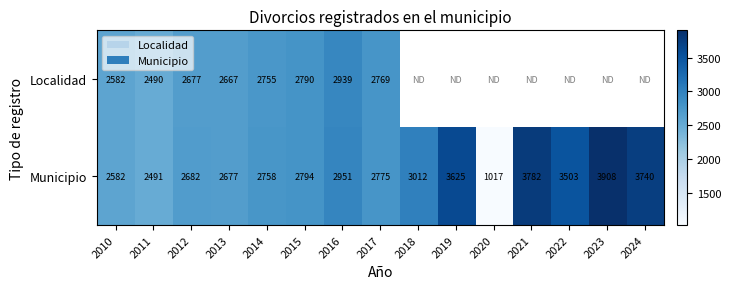

Is the value of Localidad at 2014 greater than the value of Municipio at 2013?

Yes